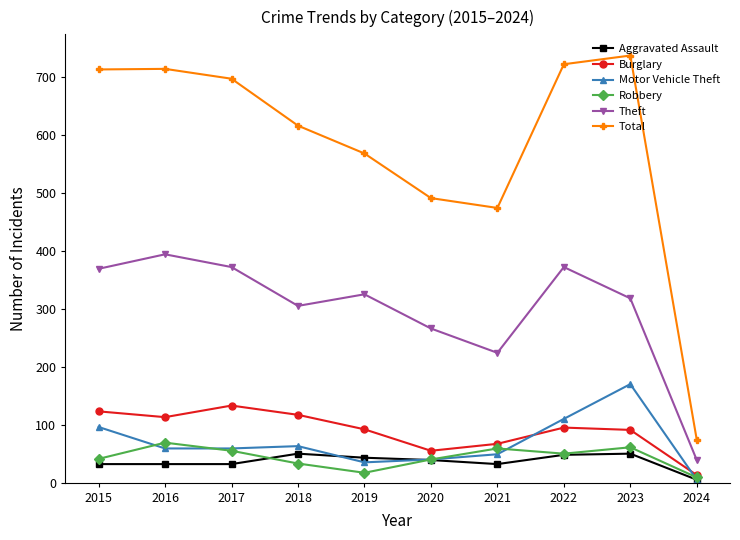

True or false: Total and Aggravated Assault intersect in this chart.

False